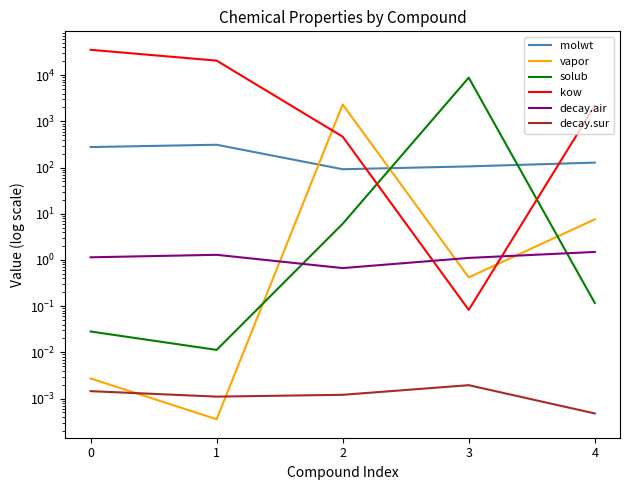

What is the difference between the kow values at 3 and 0?

35486.3